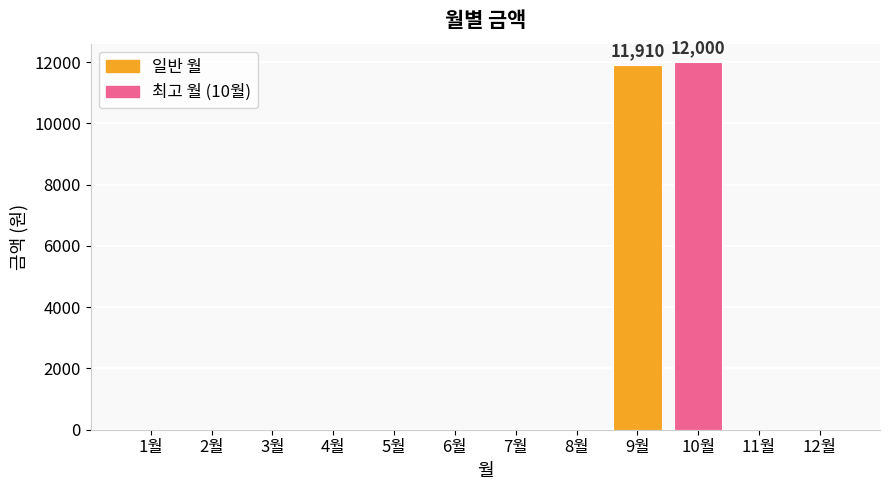

What is the greatest value displayed?

12000